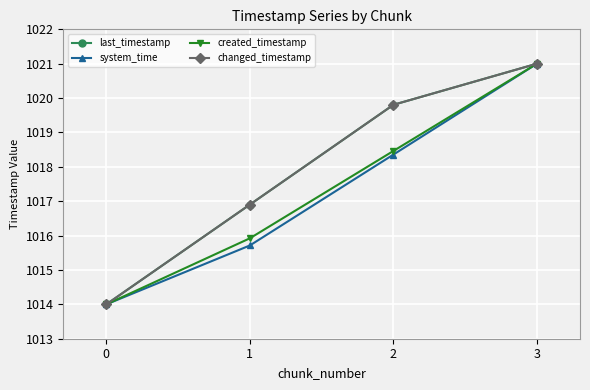

What is the value of the created_timestamp point at the 4th from the left?

1021.0